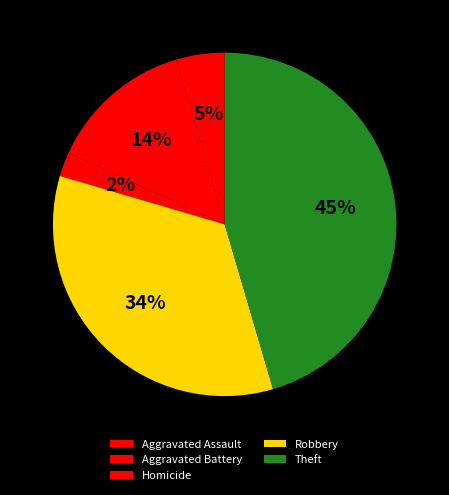

Which slice is the largest?

Theft